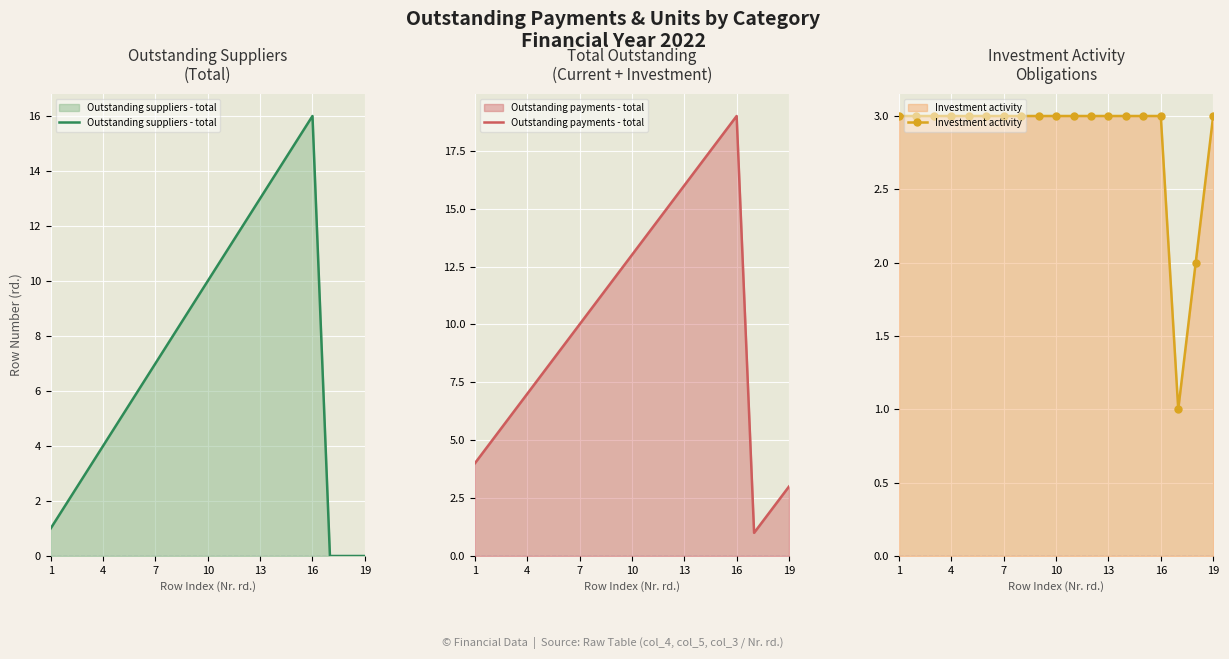

True or false: Outstanding suppliers - total and Outstanding payments - total cross at least once.

False